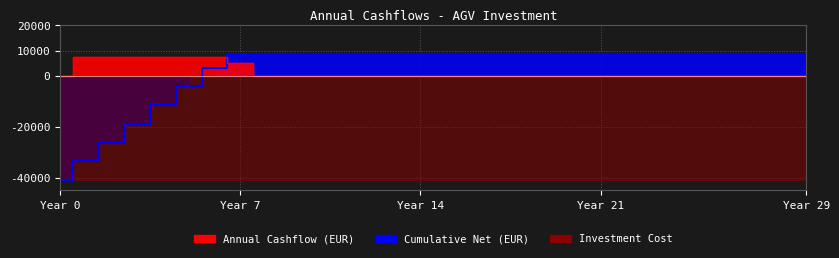

What is the difference between the maximum and minimum values?

7386.3